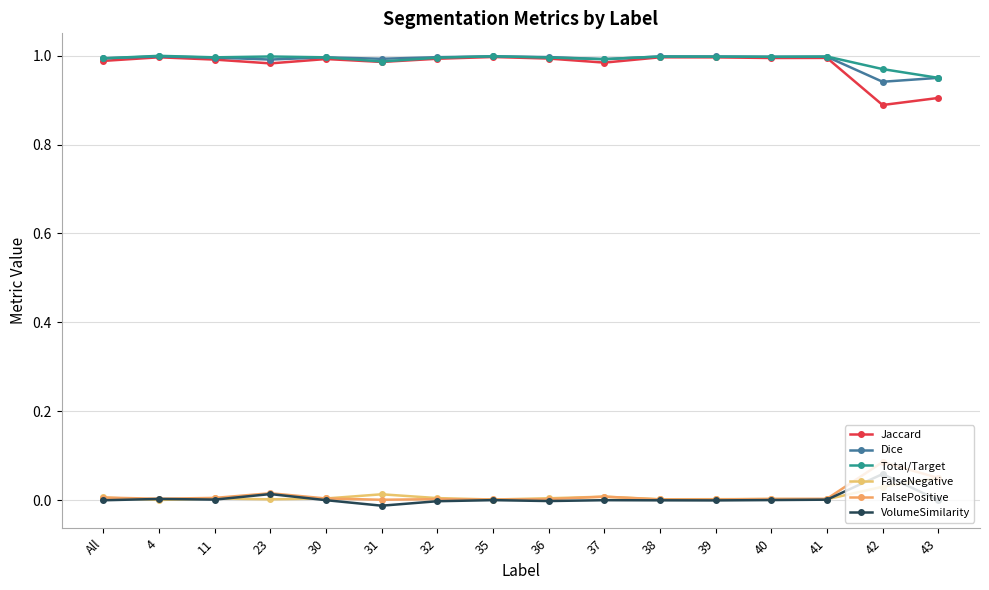

Which series has the widest spread of values?

Jaccard